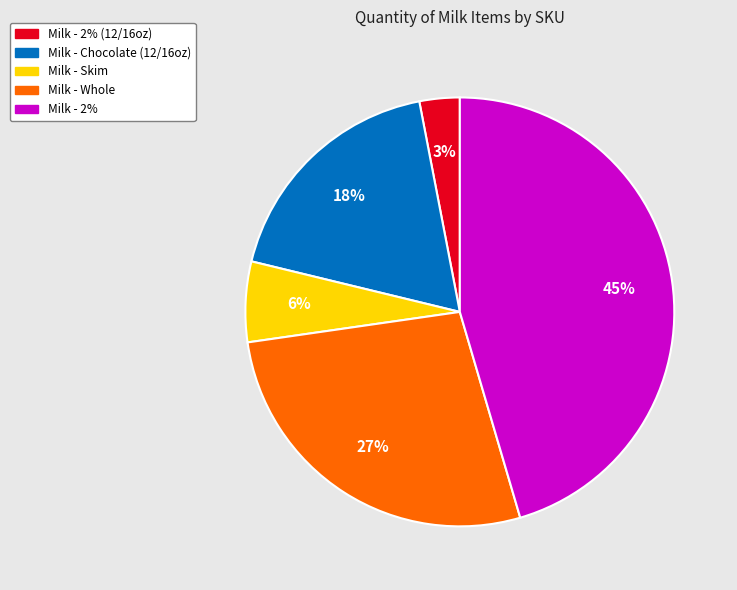

To the nearest percent, what is the difference between the largest and smallest slice percentages?

42%